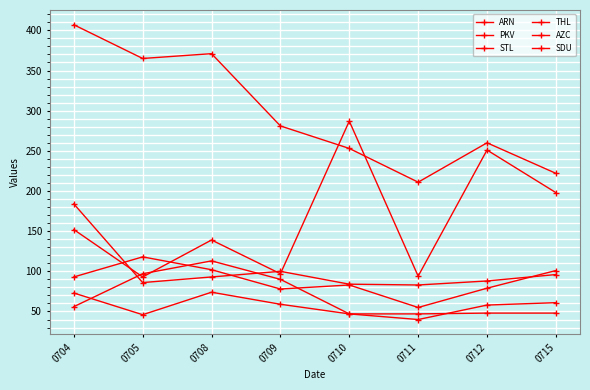

True or false: ARN has a value of 479 at 0710.

False